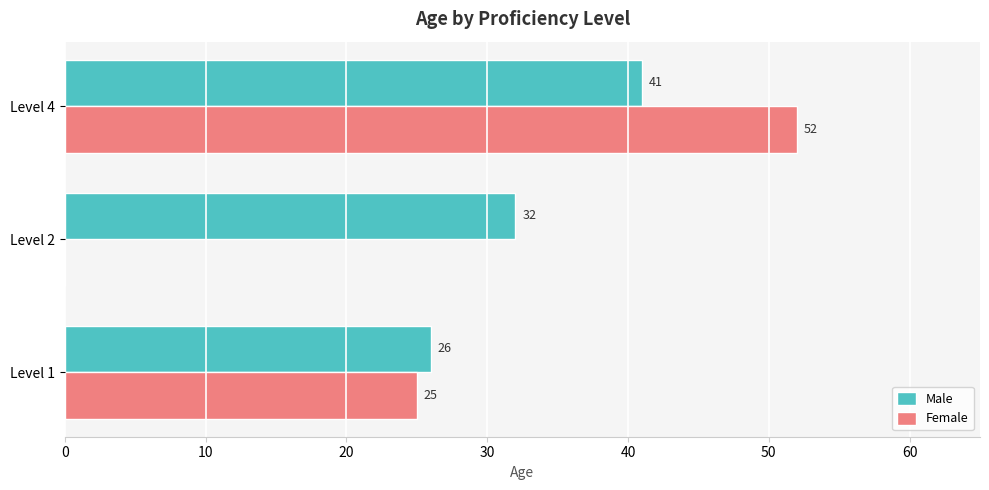

Where is Female nearest to the value 26?

Level 1